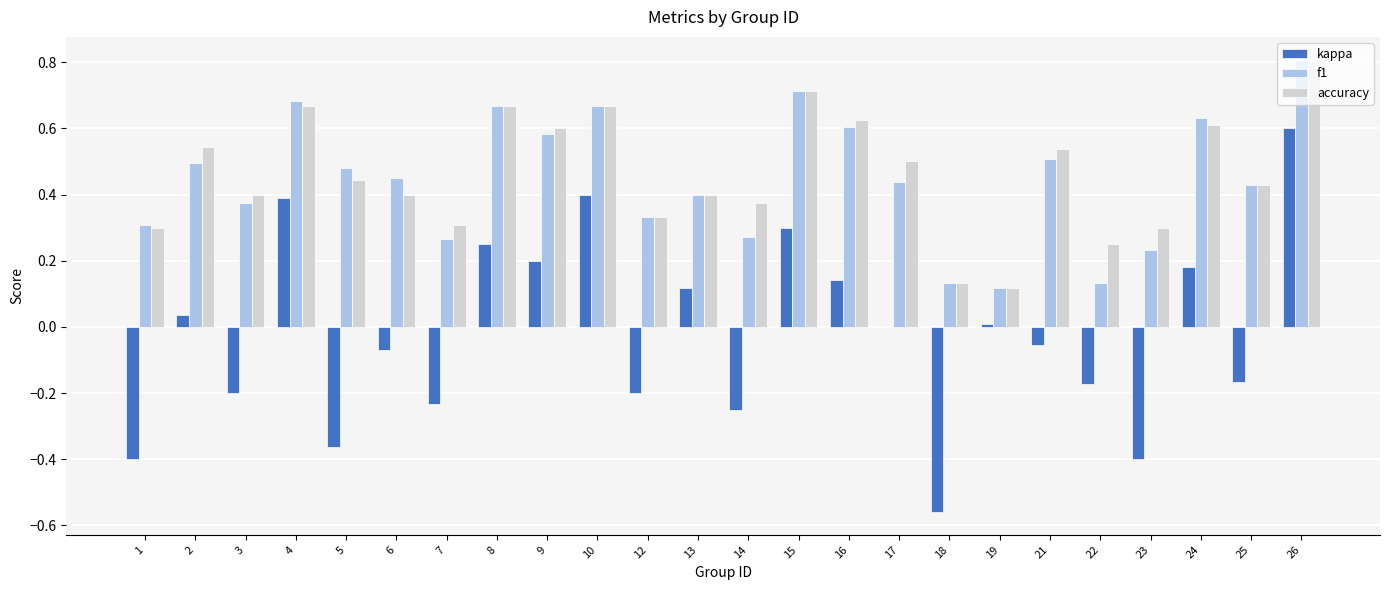

At which category is the sum across all series the highest?

26